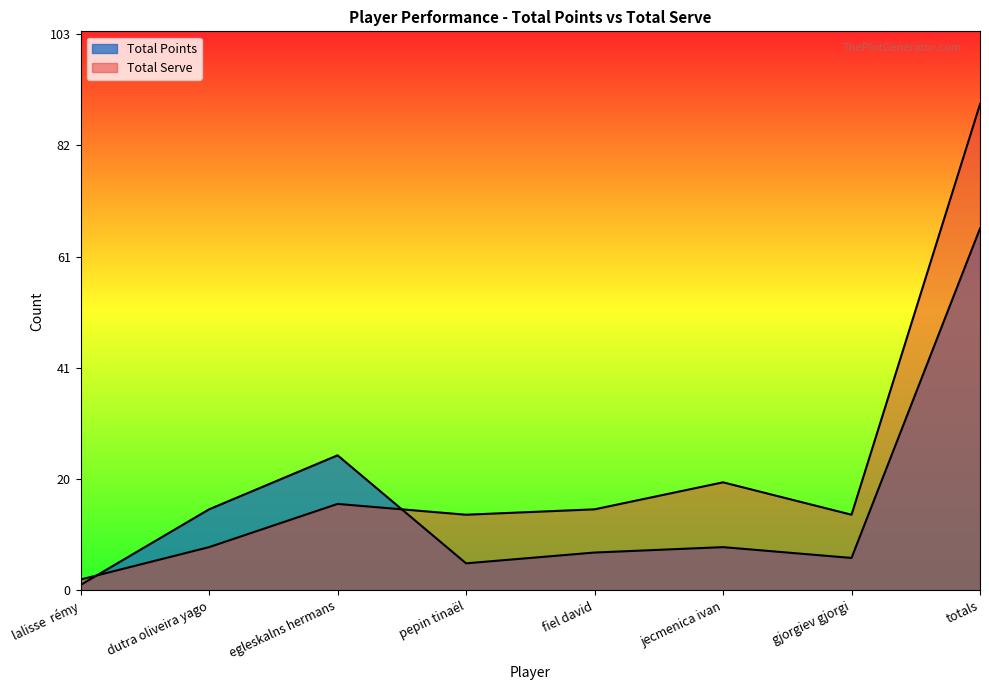

What is the total value across all series at lalisse  rémy?

3